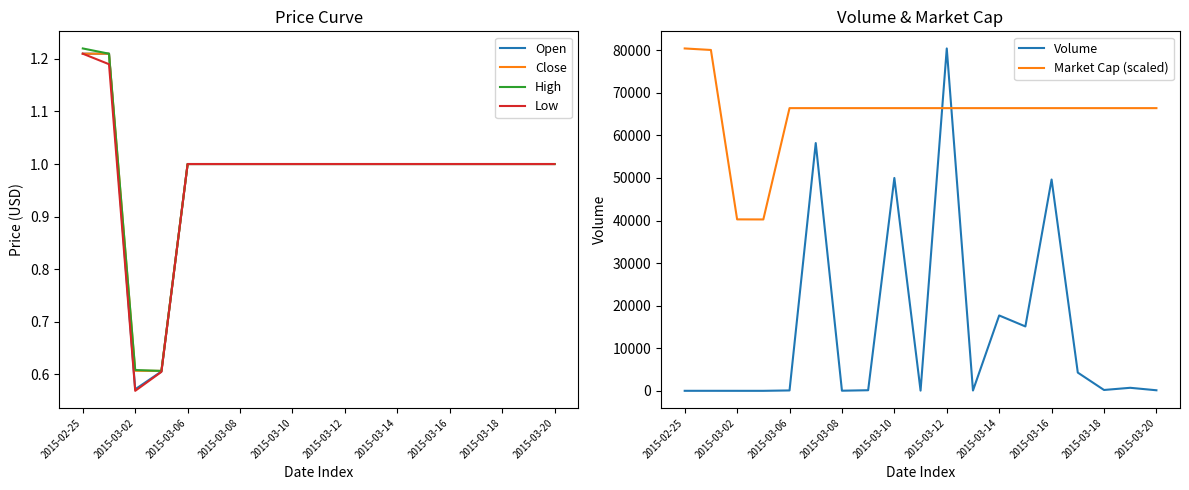

What is the highest value of the Close series?

1.2